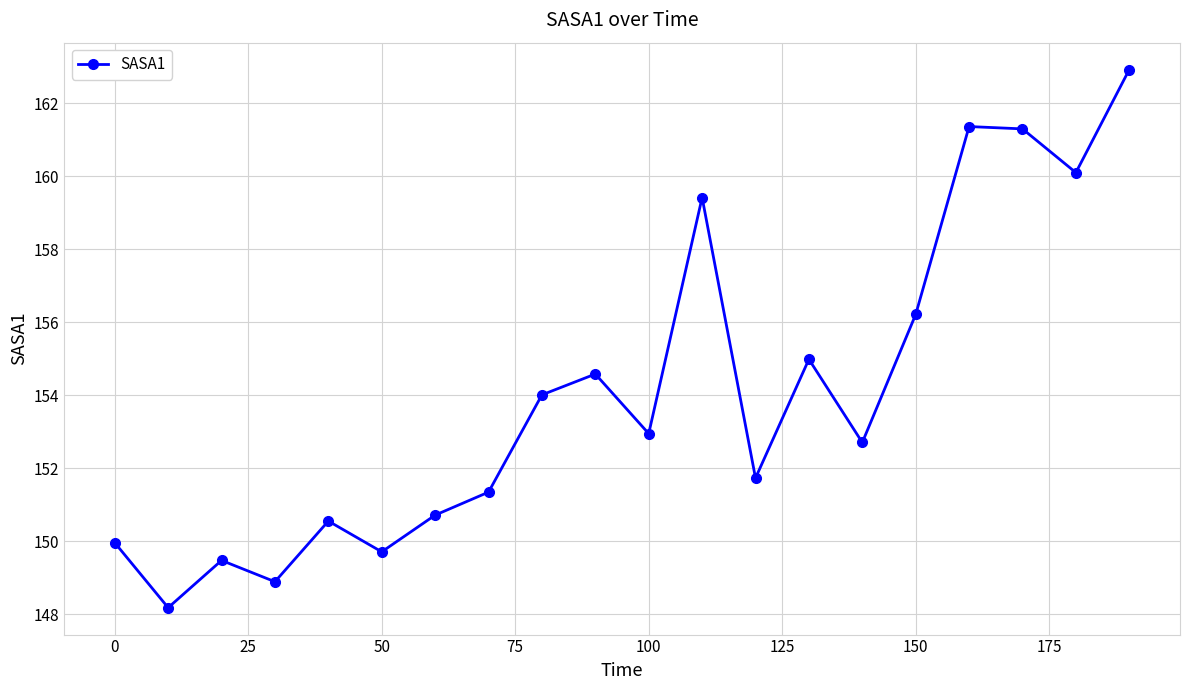

What is the value of the 6th point from the left?

149.7